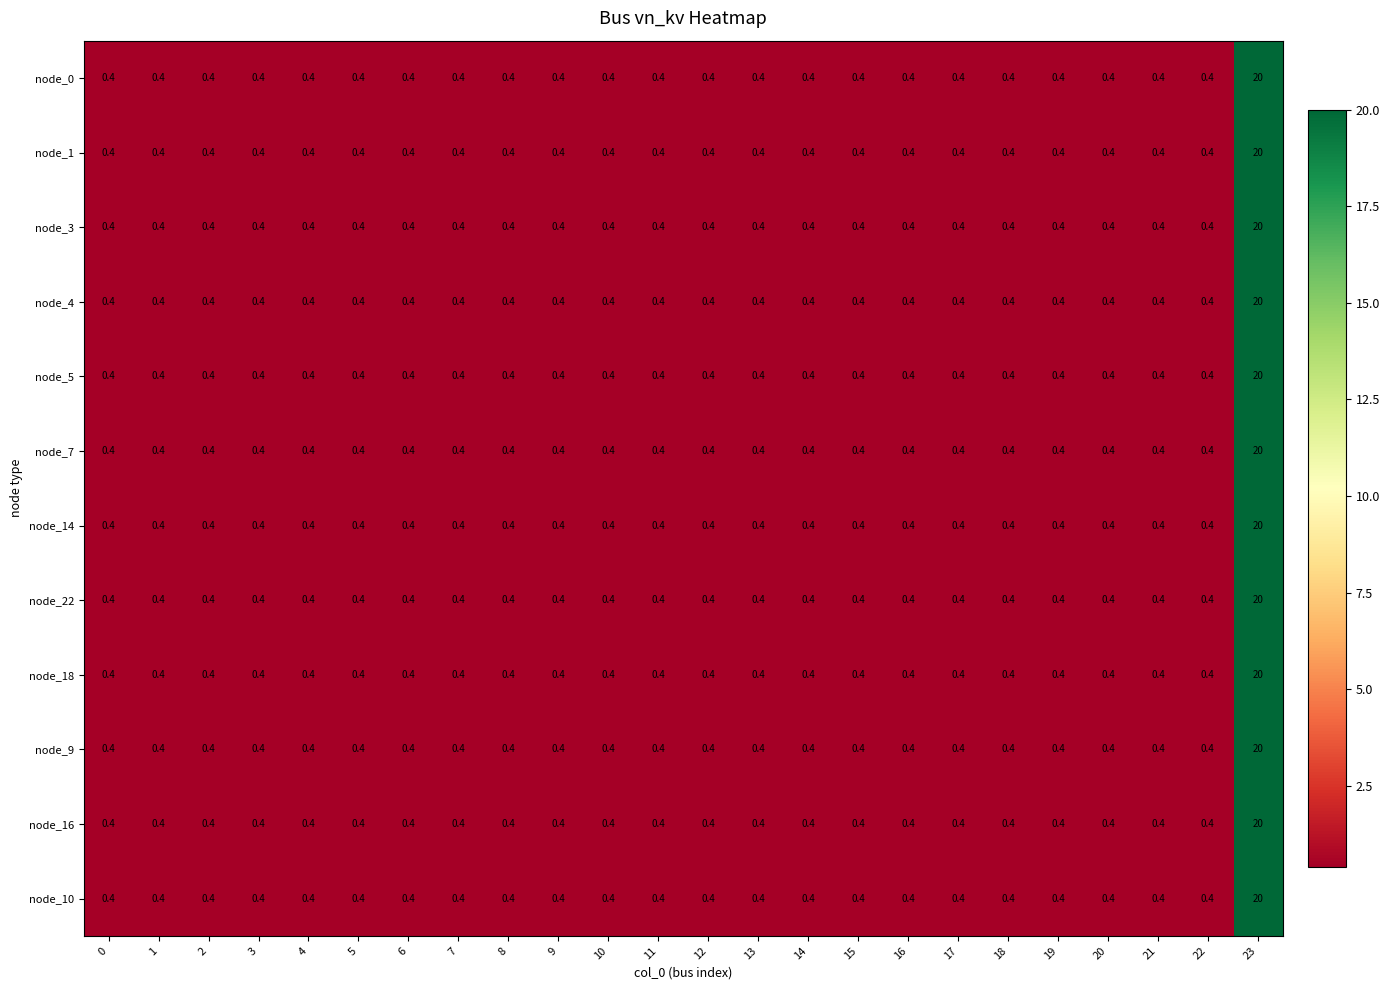

Is it true that node_22 equals 0.4 at 5?

True